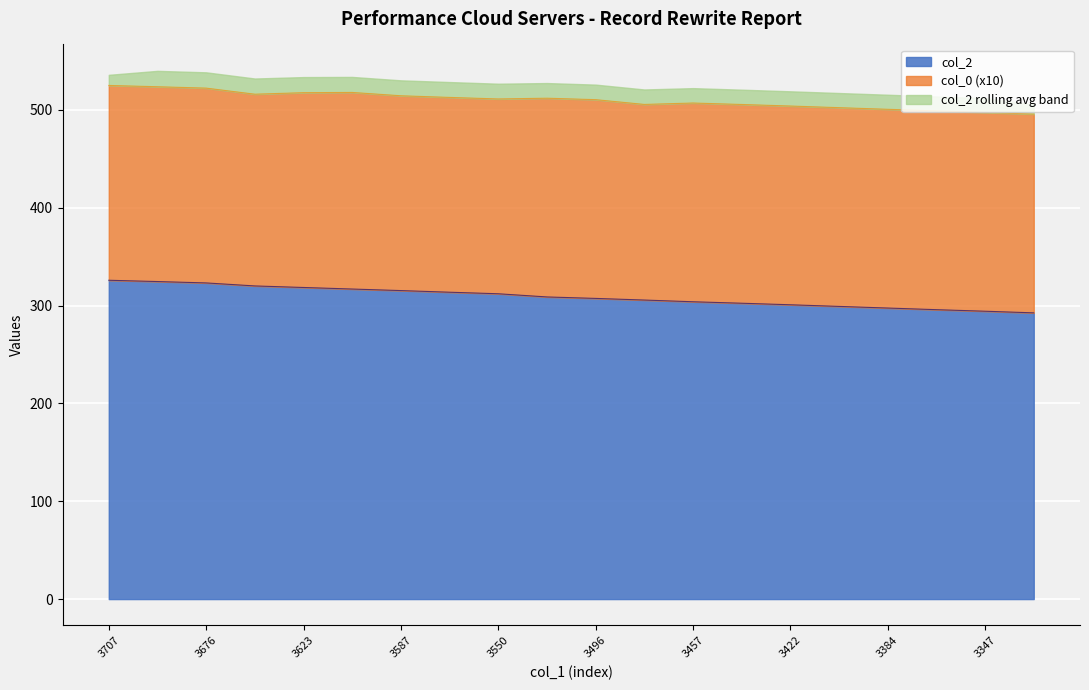

How many data points are less than 308?

10